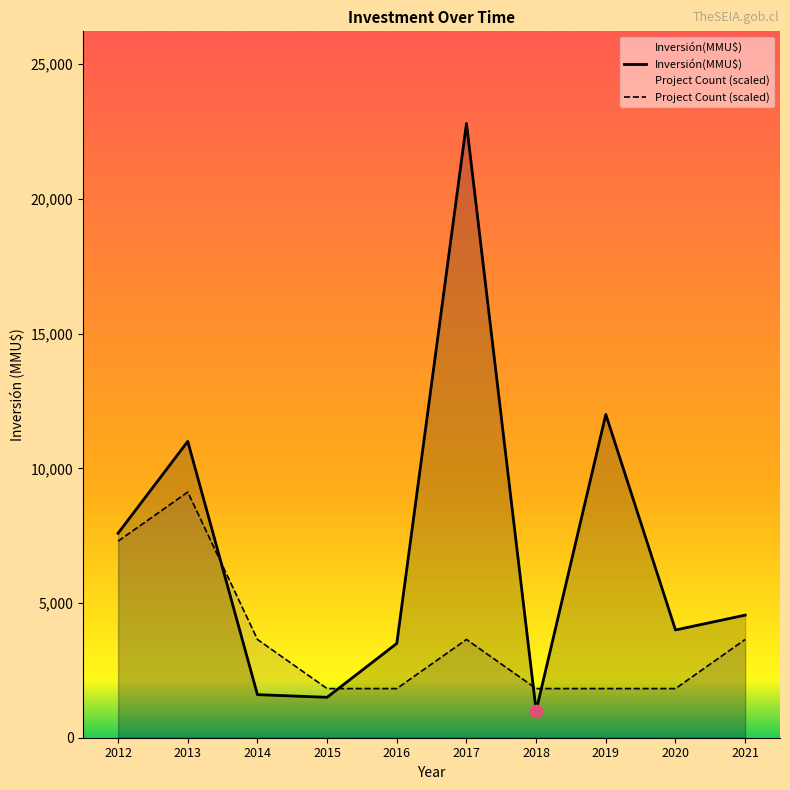

List the series in order of their overall mean, lowest first.

Project Count (scaled), Inversión(MMU$)